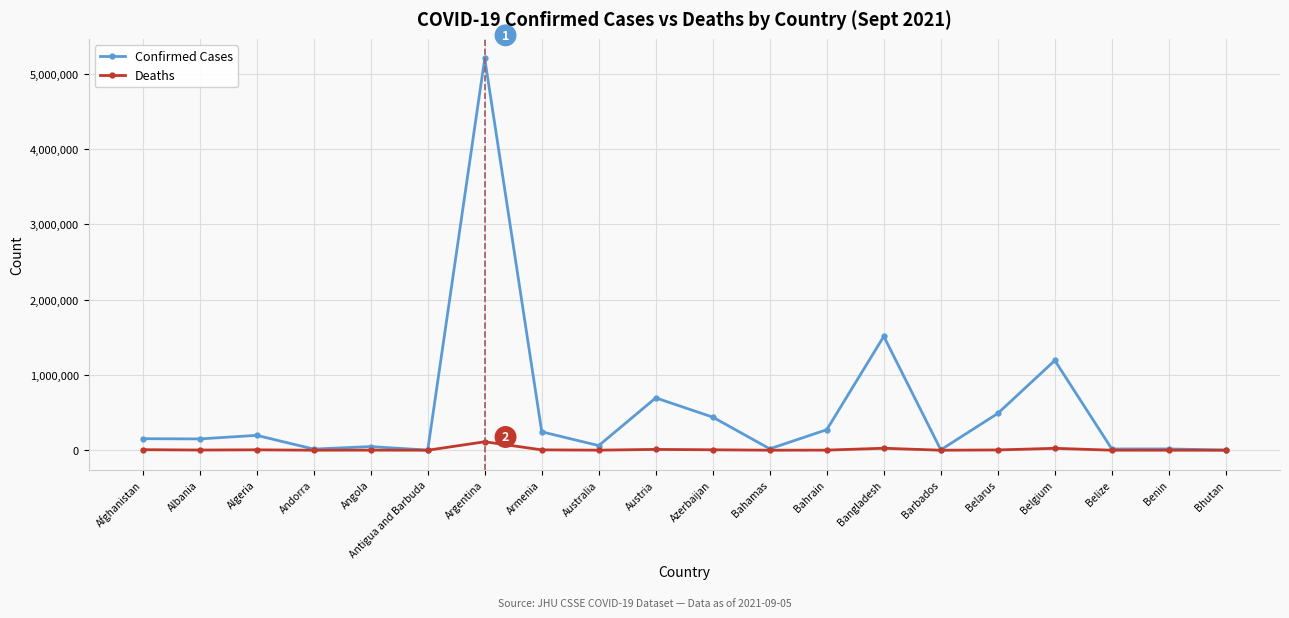

Which series has the widest spread of values?

Confirmed Cases